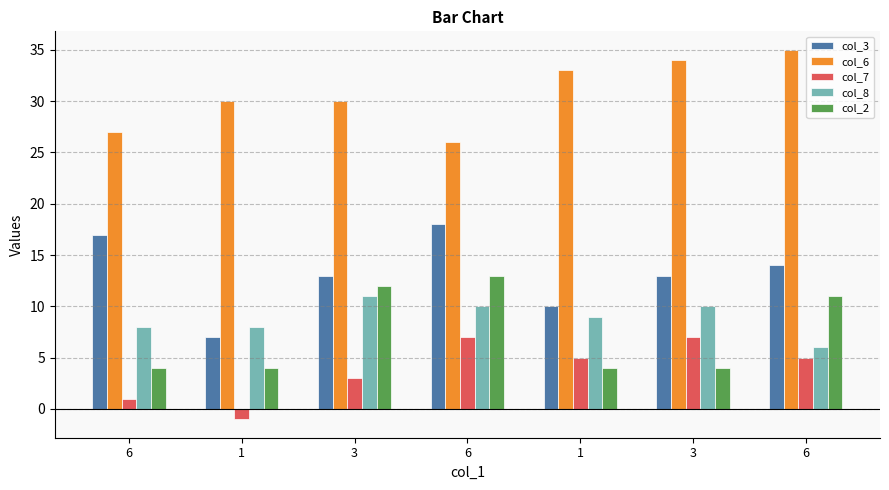

Count the number of categories in the chart.

7